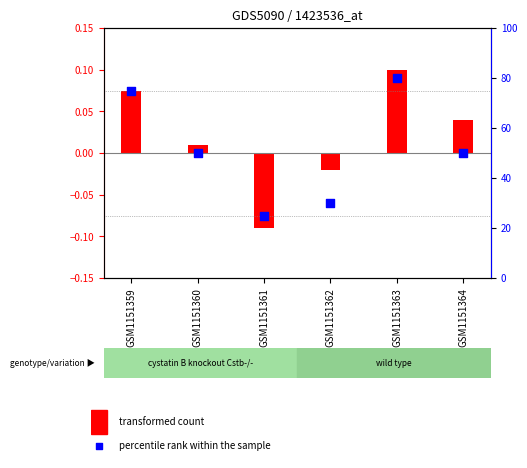

What are all the series names shown in the legend?

transformed count, percentile rank within the sample